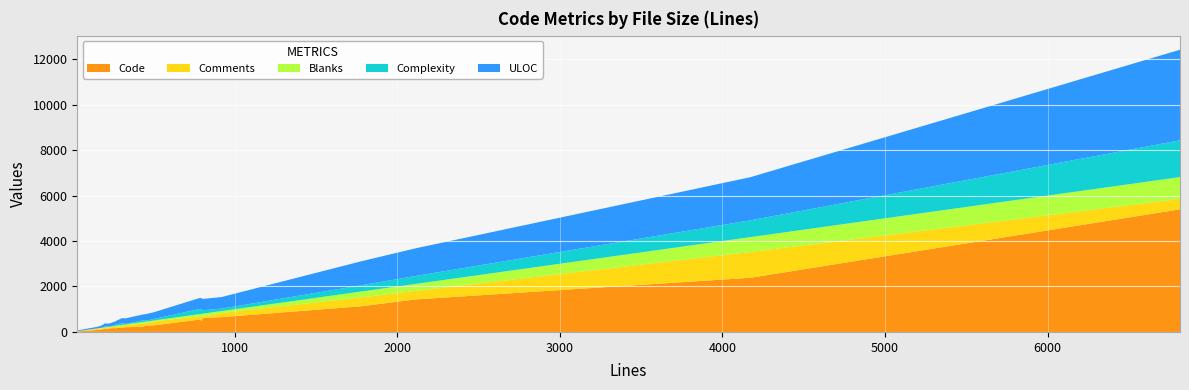

What are all the series names shown in the legend?

Code, Comments, Blanks, Complexity, ULOC